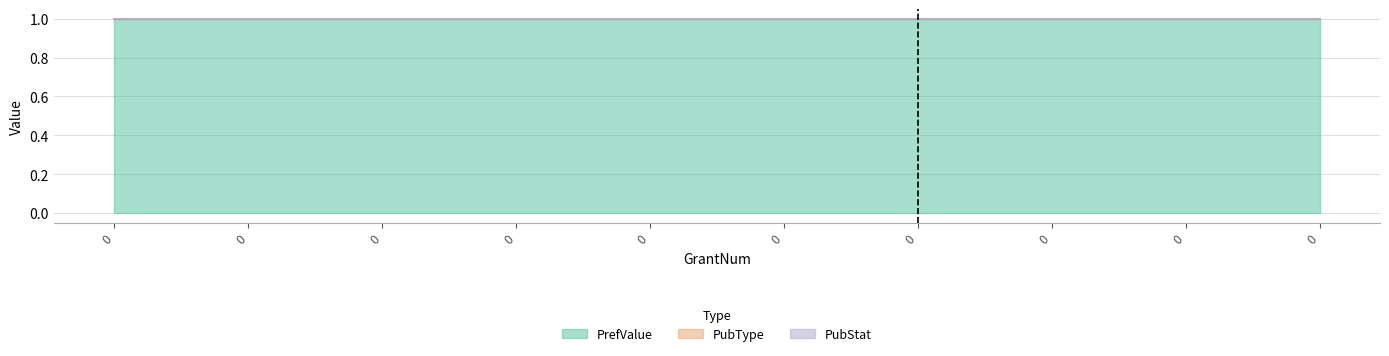

True or false: PrefValue and PubStat cross at least once.

False